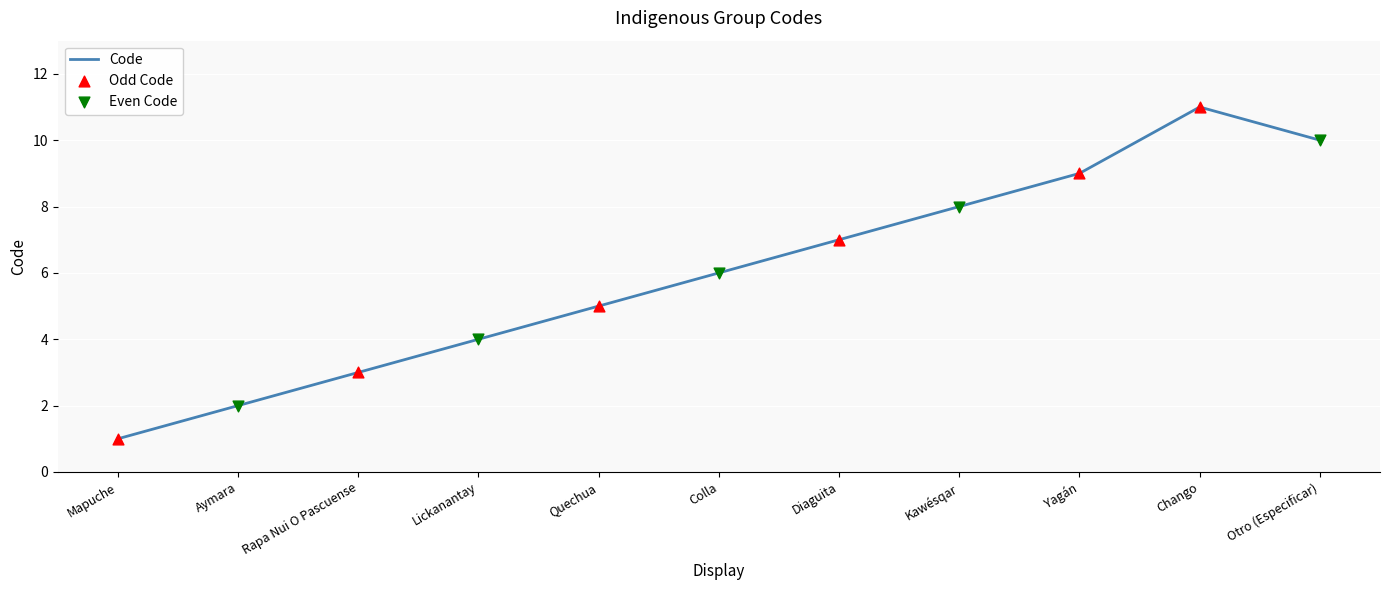

Between Kawésqar and Chango, which is larger?

Chango